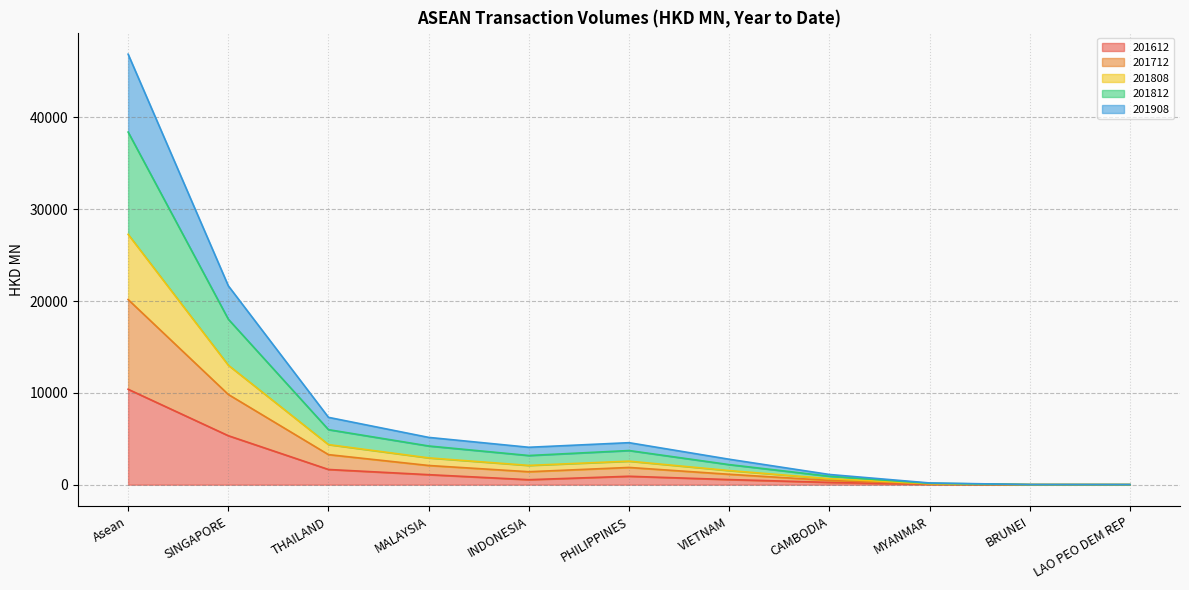

Does the chart display data point markers on the line(s)?

No